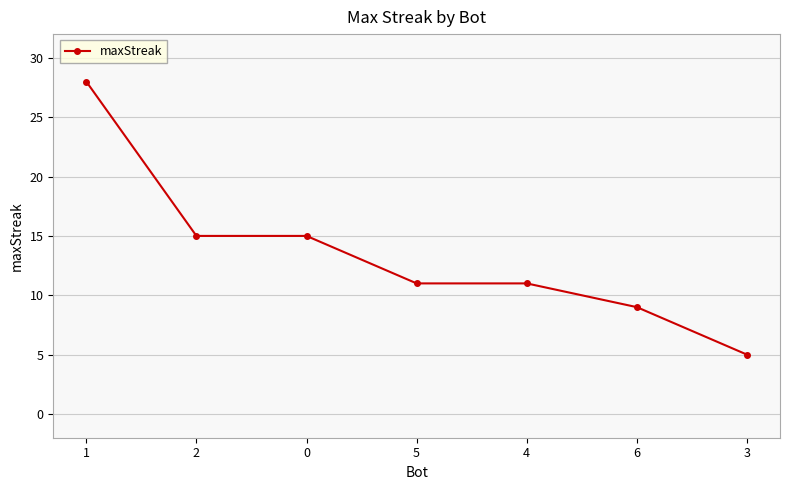

How many lines are shown in the chart?

1